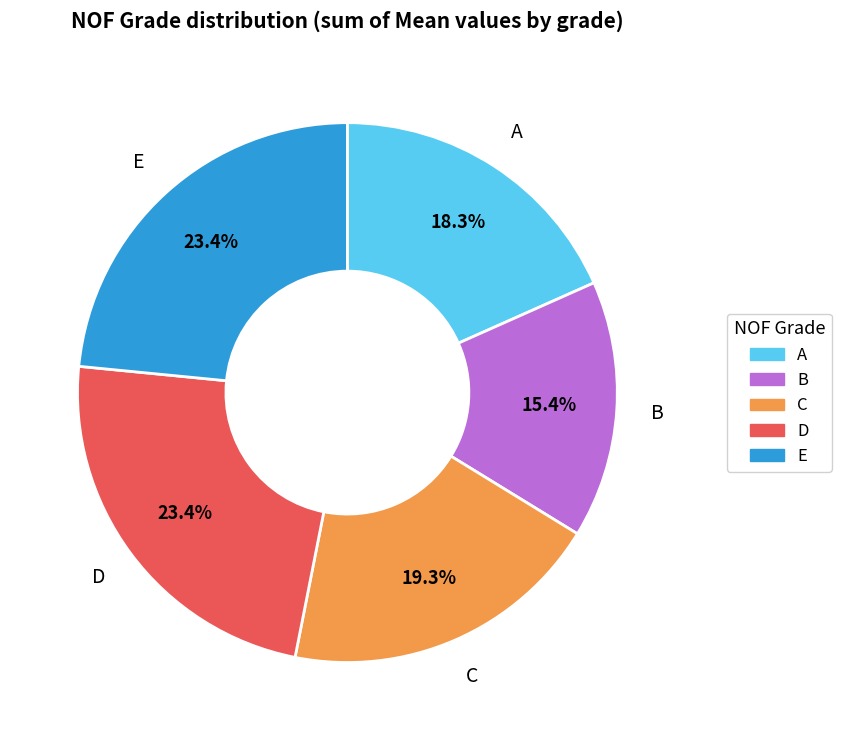

Which slice is the smallest?

B